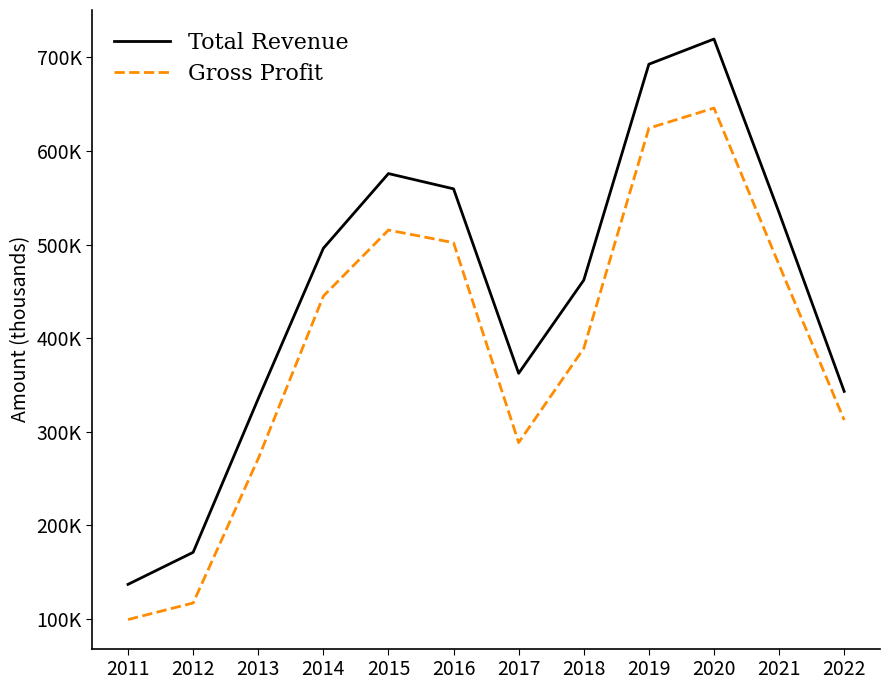

What is the spread (max minus min) of values at 2011?

37600